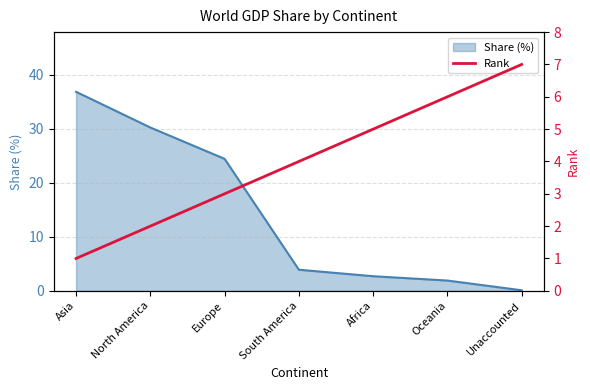

What is the maximum value for Share (%)?

36.8